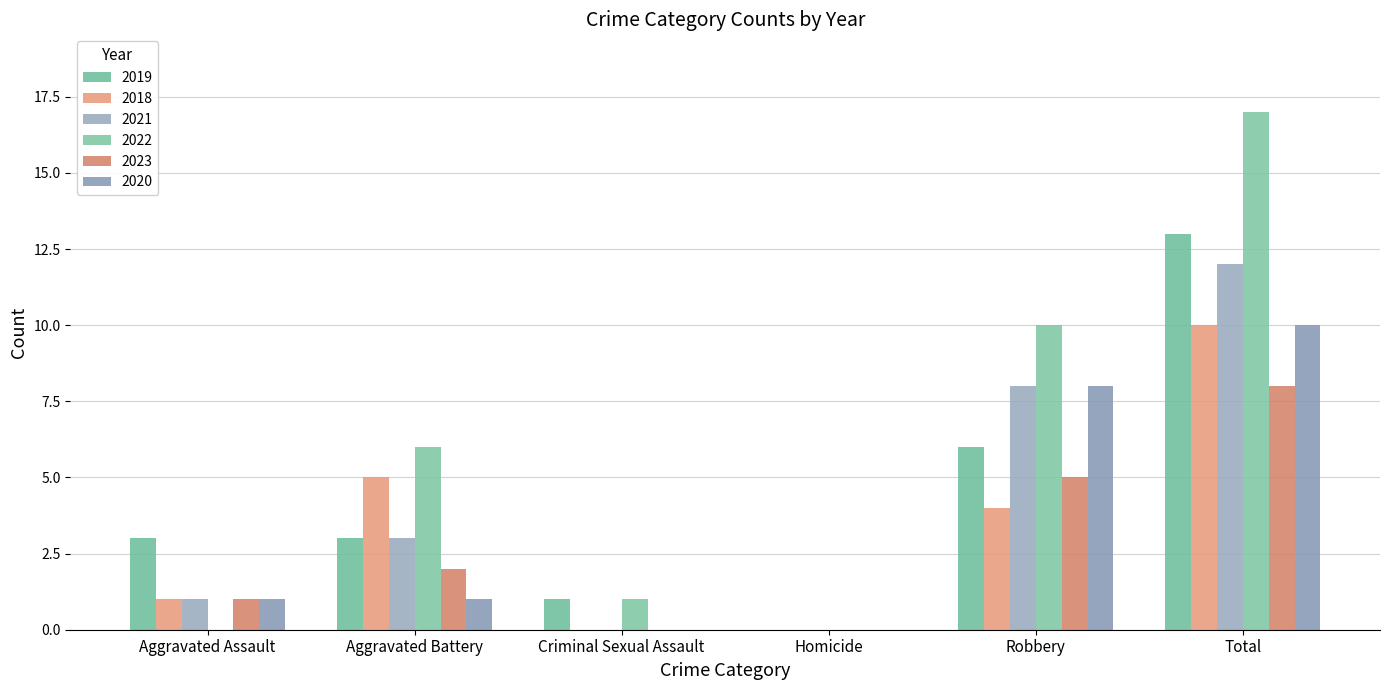

What are all the series names shown in the legend?

2019, 2018, 2021, 2022, 2023, 2020